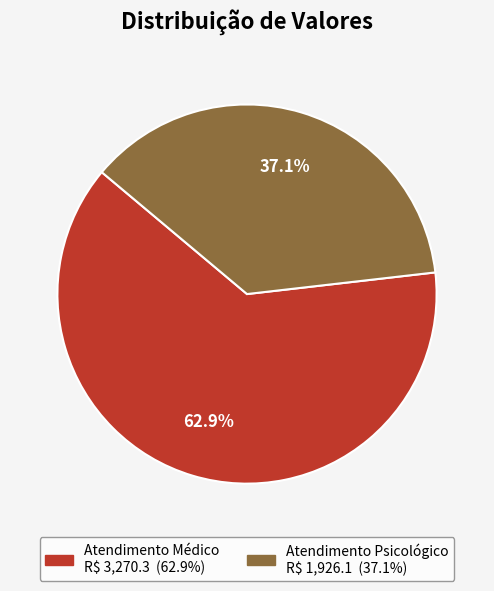

Is Atendimento Psicológico the majority of the pie?

No